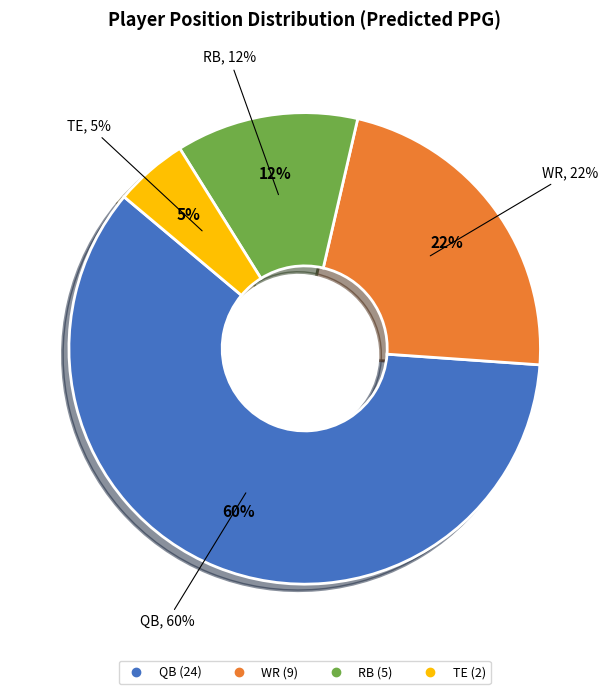

Is it true that RB is 1% of the pie?

False